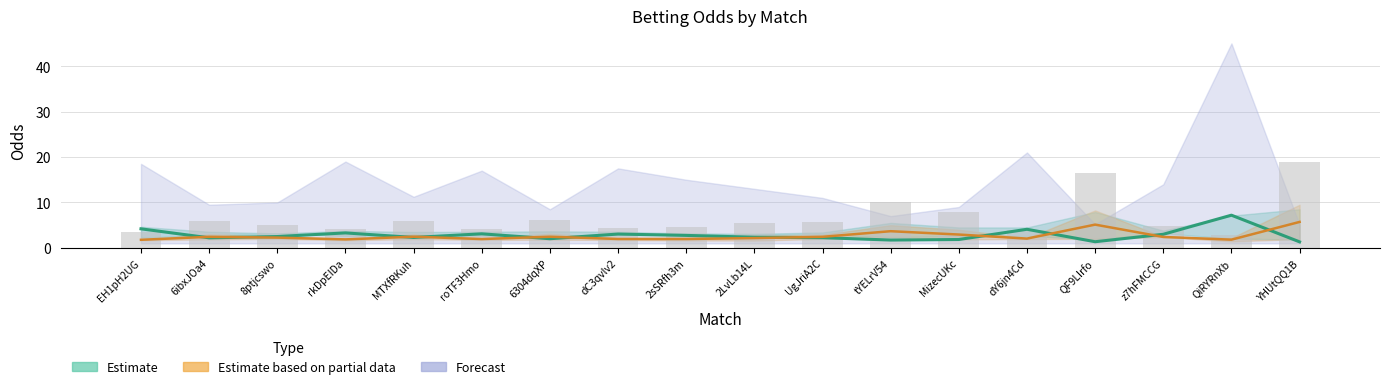

What is the difference between the highest and lowest values at 6304dqXP?

4.2